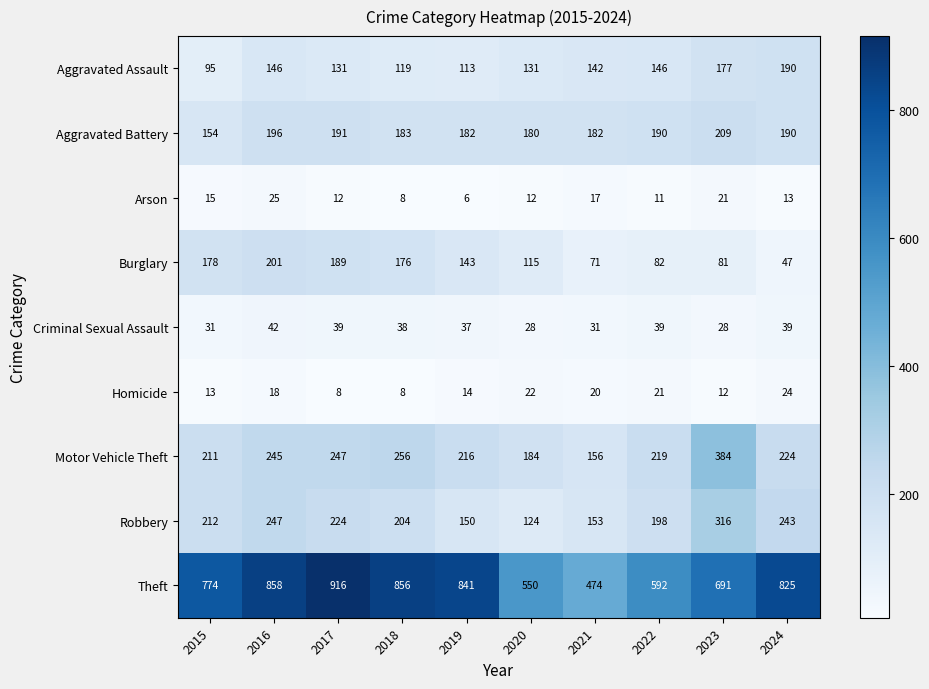

Rank the series by their maximum value, from highest to lowest.

Theft, Motor Vehicle Theft, Robbery, Aggravated Battery, Burglary, Aggravated Assault, Criminal Sexual Assault, Arson, Homicide